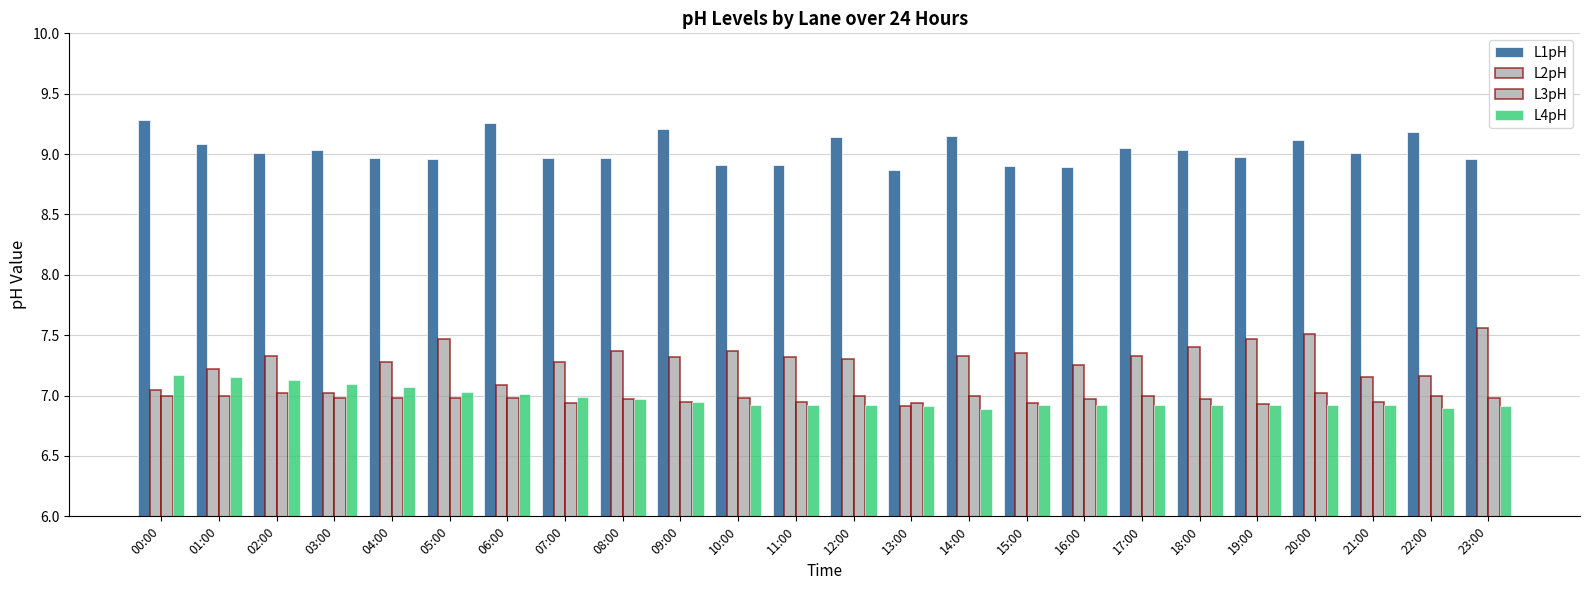

How many series are shown in this chart?

4